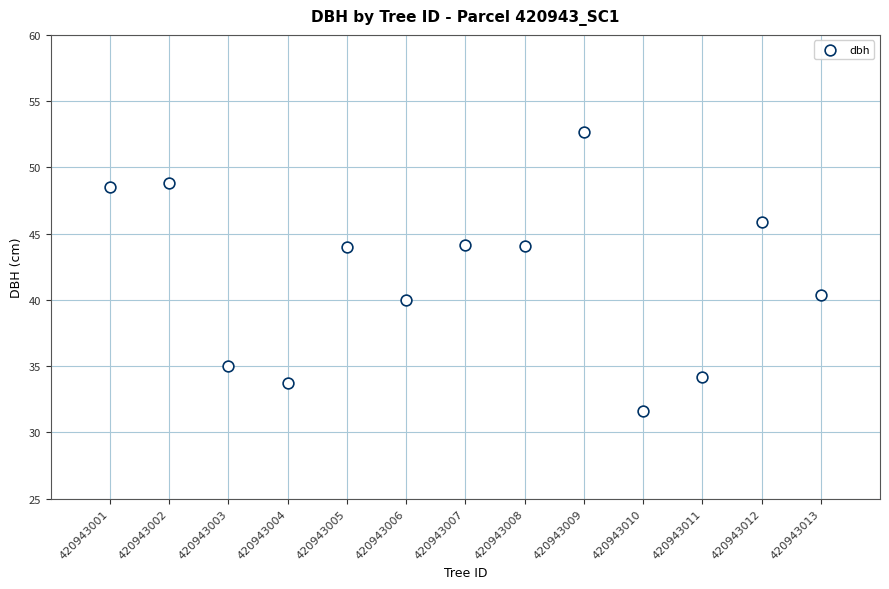

What is the range of Y values (max minus min)?

21.0